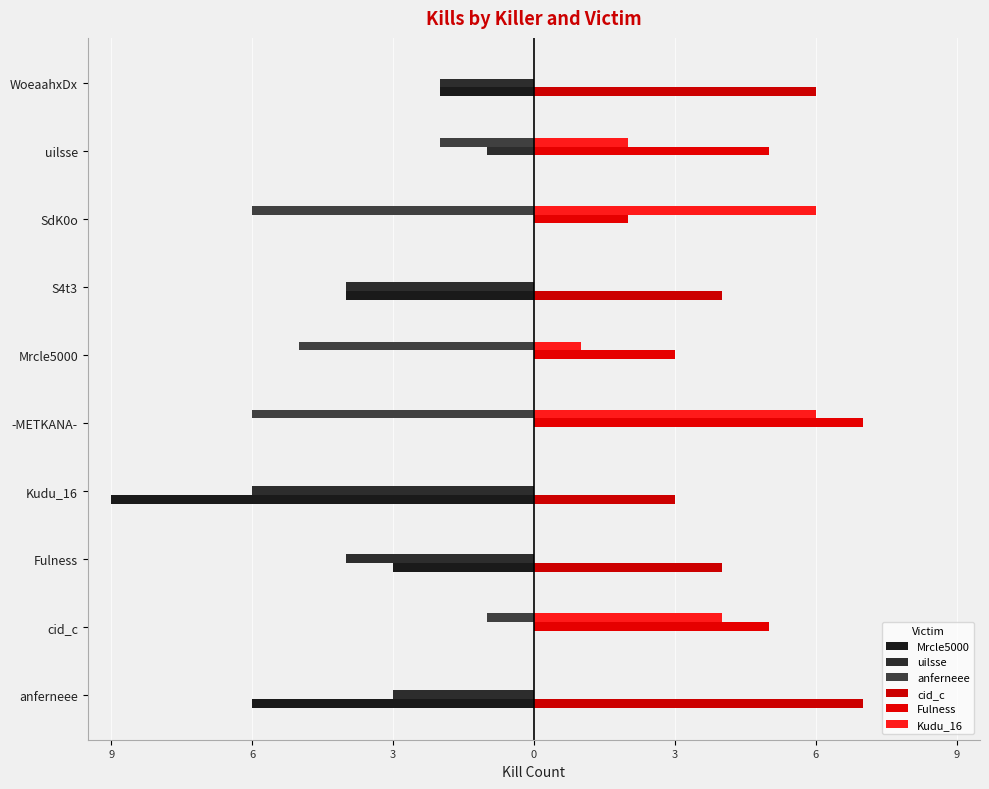

How many values in cid_c are above zero?

5